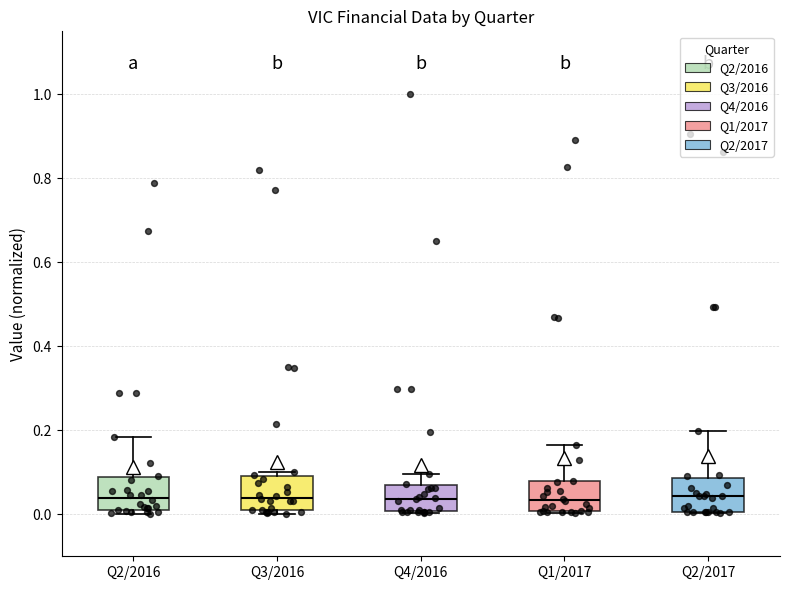

Where does the median line of the box for Q3/2016 sit on the y-axis? The values are not printed on the chart, so give them approximately, as read against the axis.

0.04